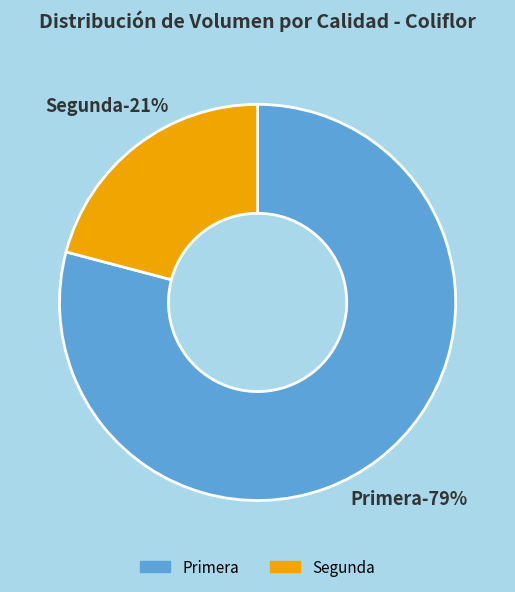

Which category has the biggest portion of the pie?

Primera